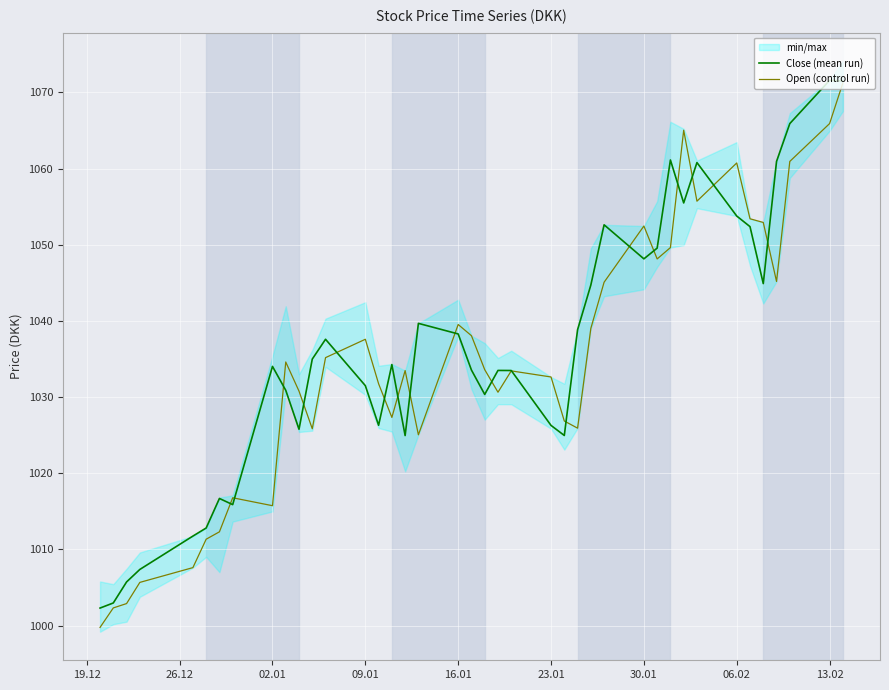

True or false: Close (mean run) has a value of 1031.5 at 09.01.

True